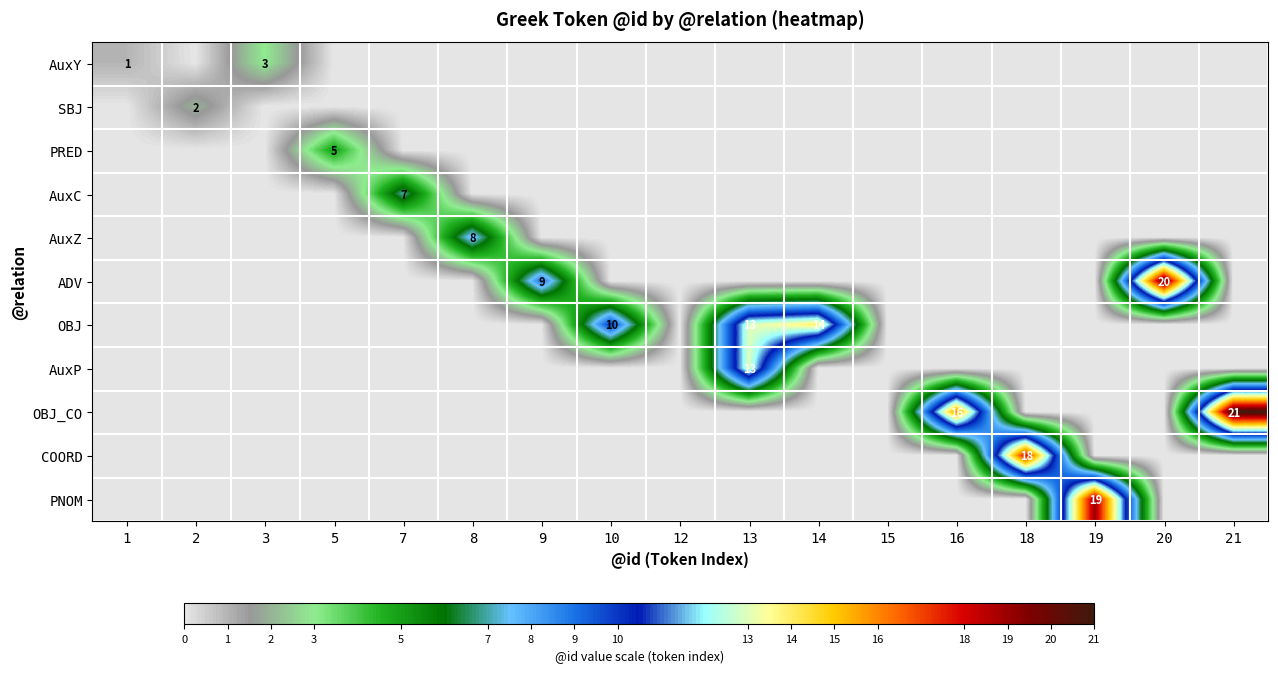

The AuxY series shows 0 at 1. True or false?

False